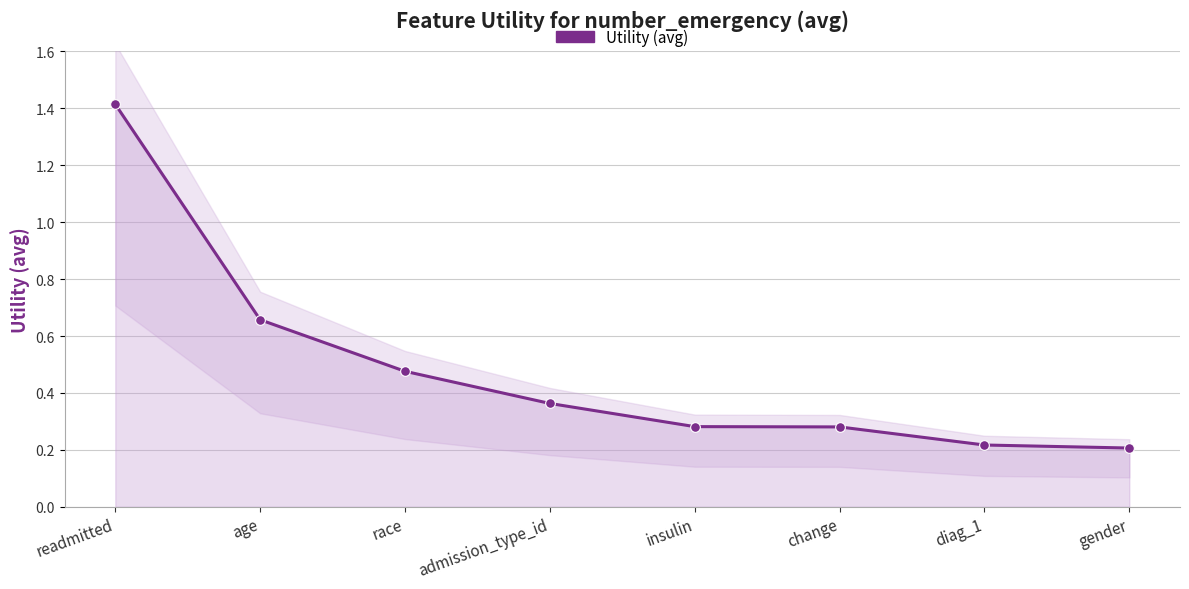

What position from the left is readmitted?

1